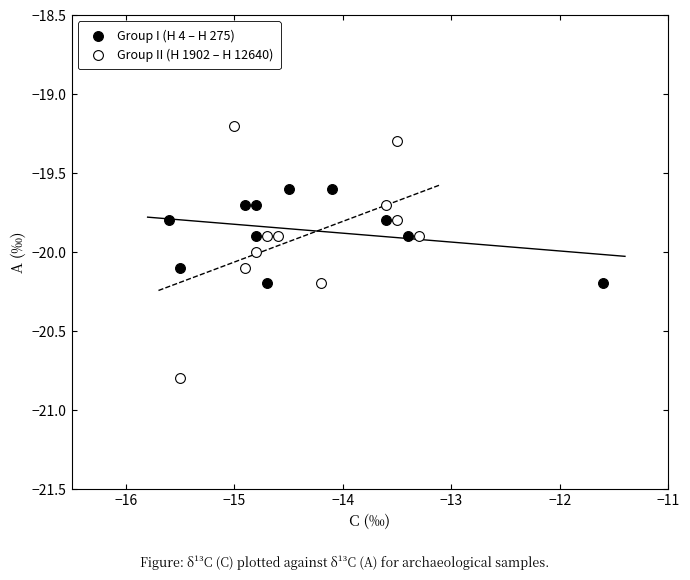

Which series has the largest Y range (max minus min)?

Group II (H 1902 – H 12640)